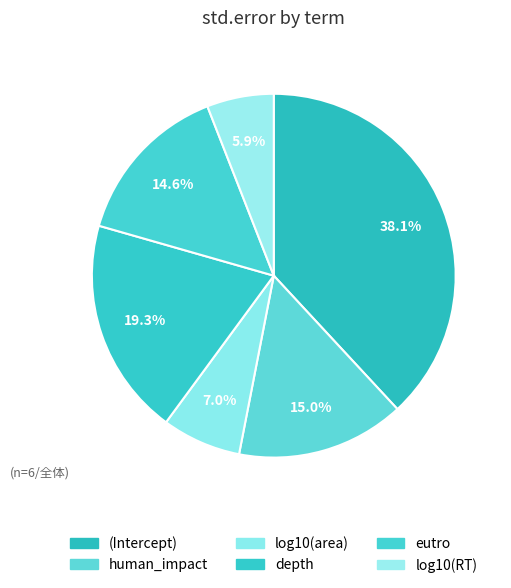

How many segments does this pie chart have?

6